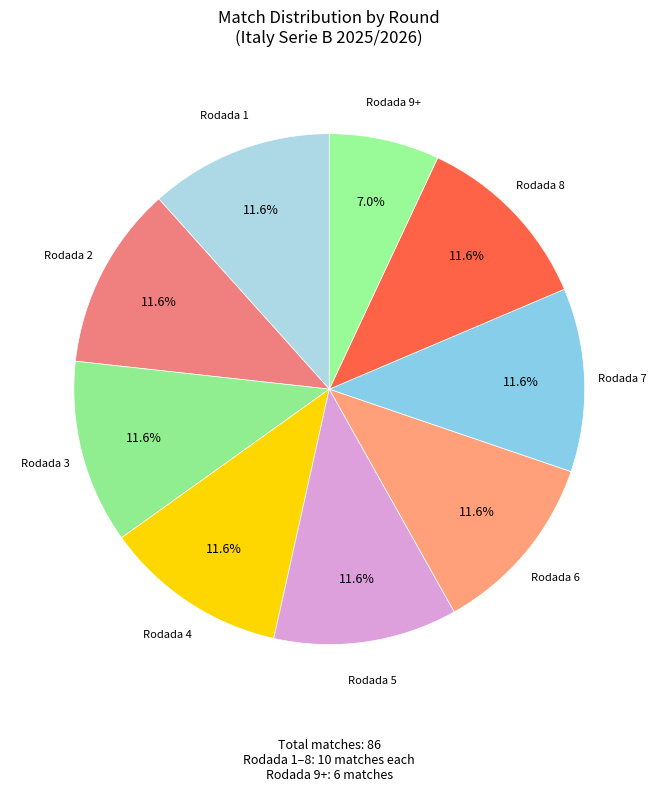

To the nearest percent, what is the difference between the largest and smallest slice percentages?

5%